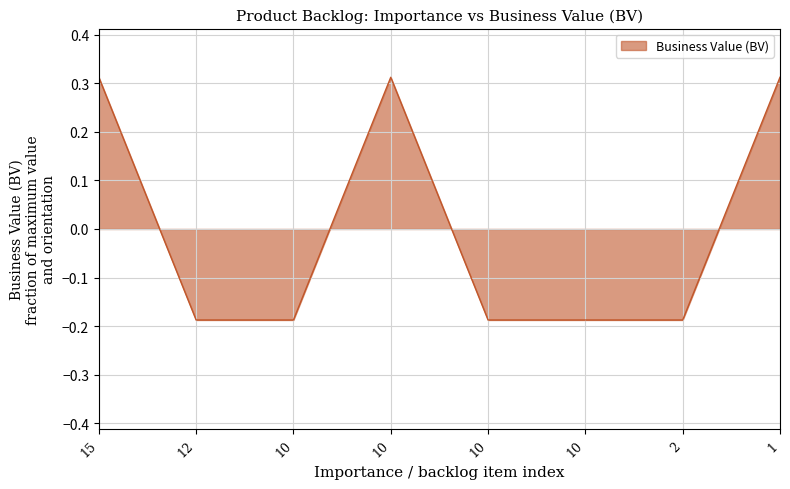

Reading right to left, what are all the values shown in this chart?

0.3	-0.2	-0.2	-0.2	0.3	-0.2	-0.2	0.3